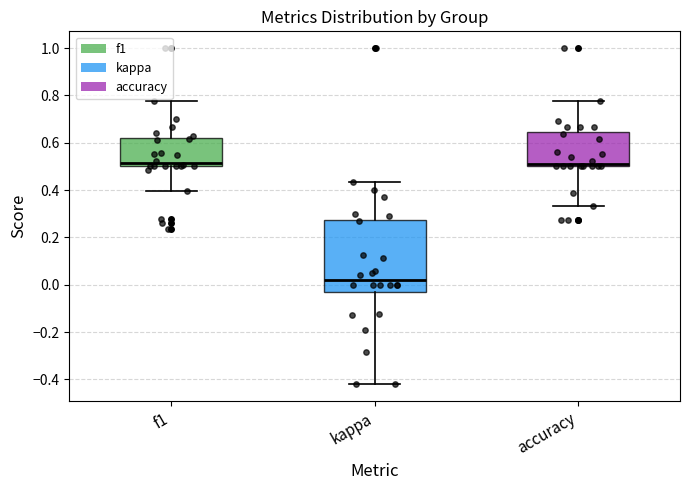

Comparing the boxes themselves (not the whiskers), which one is the tallest?

kappa